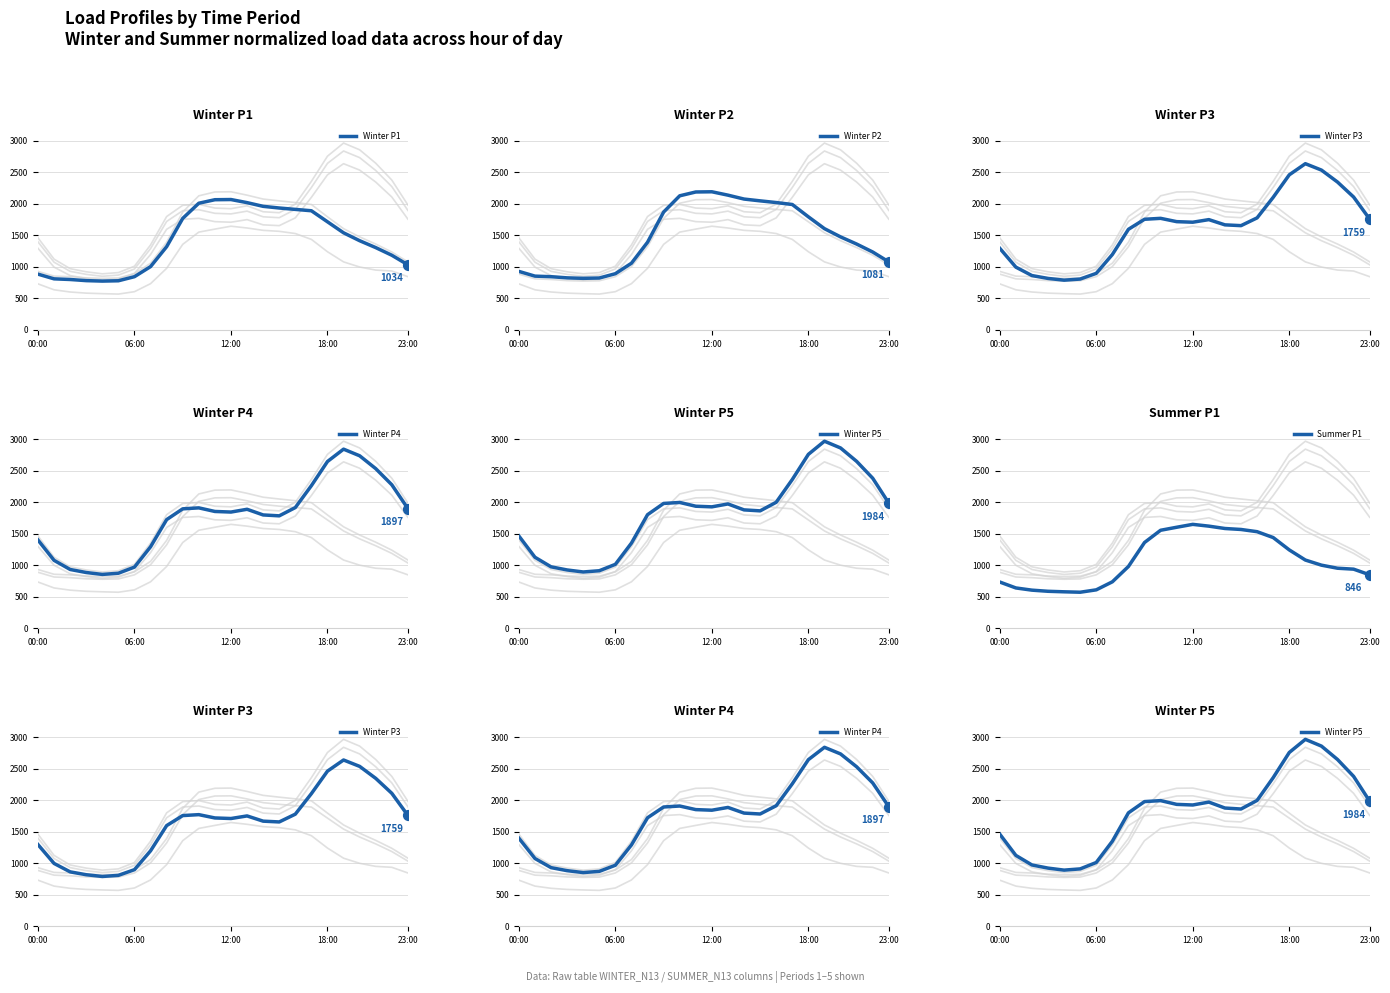

What are all the series names shown in the legend?

Winter P1, Winter P2, Winter P3, Winter P4, Winter P5, Summer P1